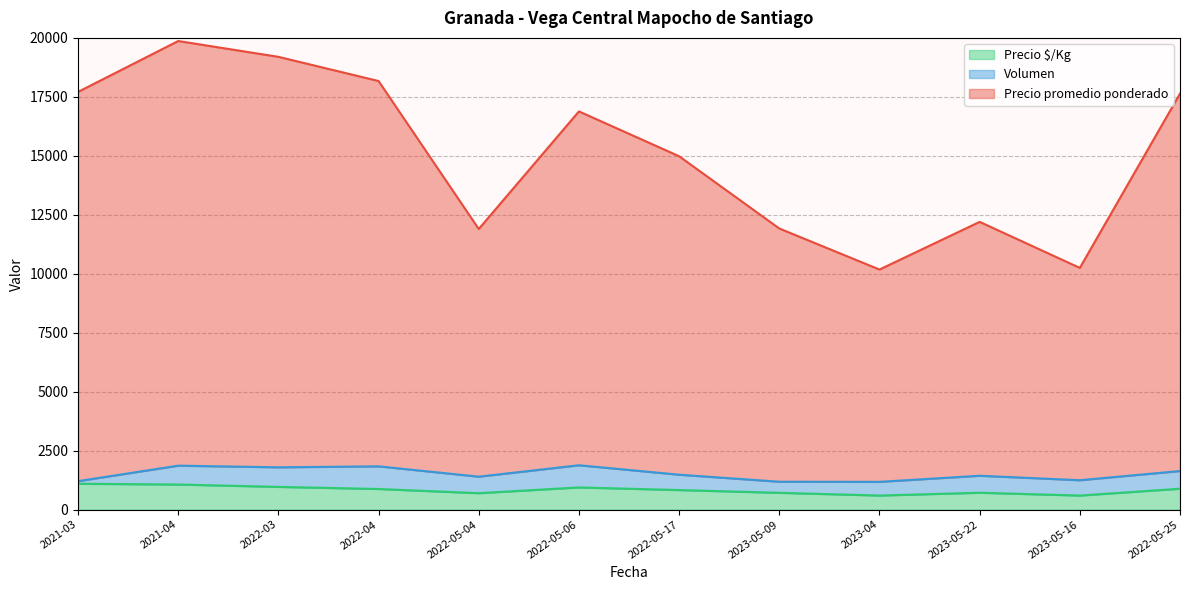

What is the lowest value of the Precio $/Kg series?

600